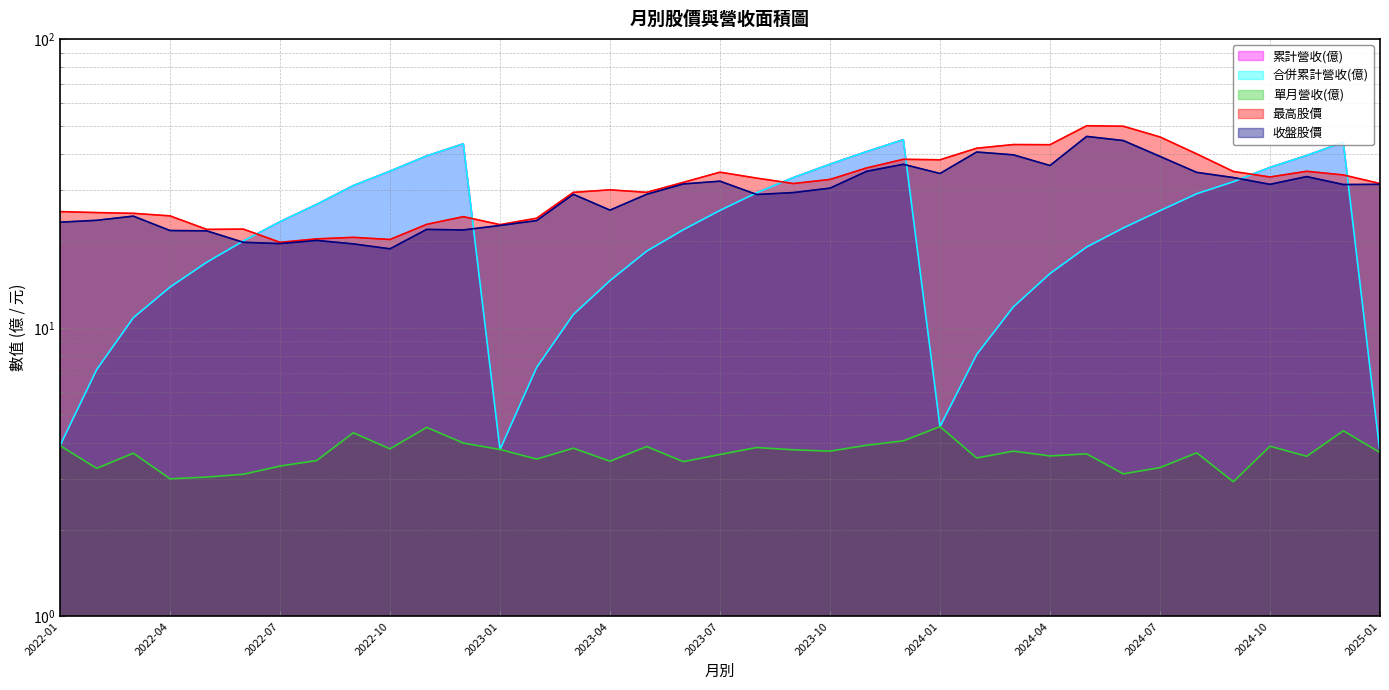

True or false: 單月營收(億) and 合併累計營收(億) cross at least once.

False